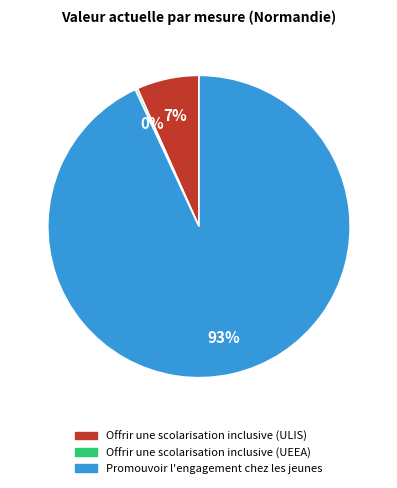

To the nearest percent, what portion does Offrir une scolarisation inclusive (ULIS) represent?

7%